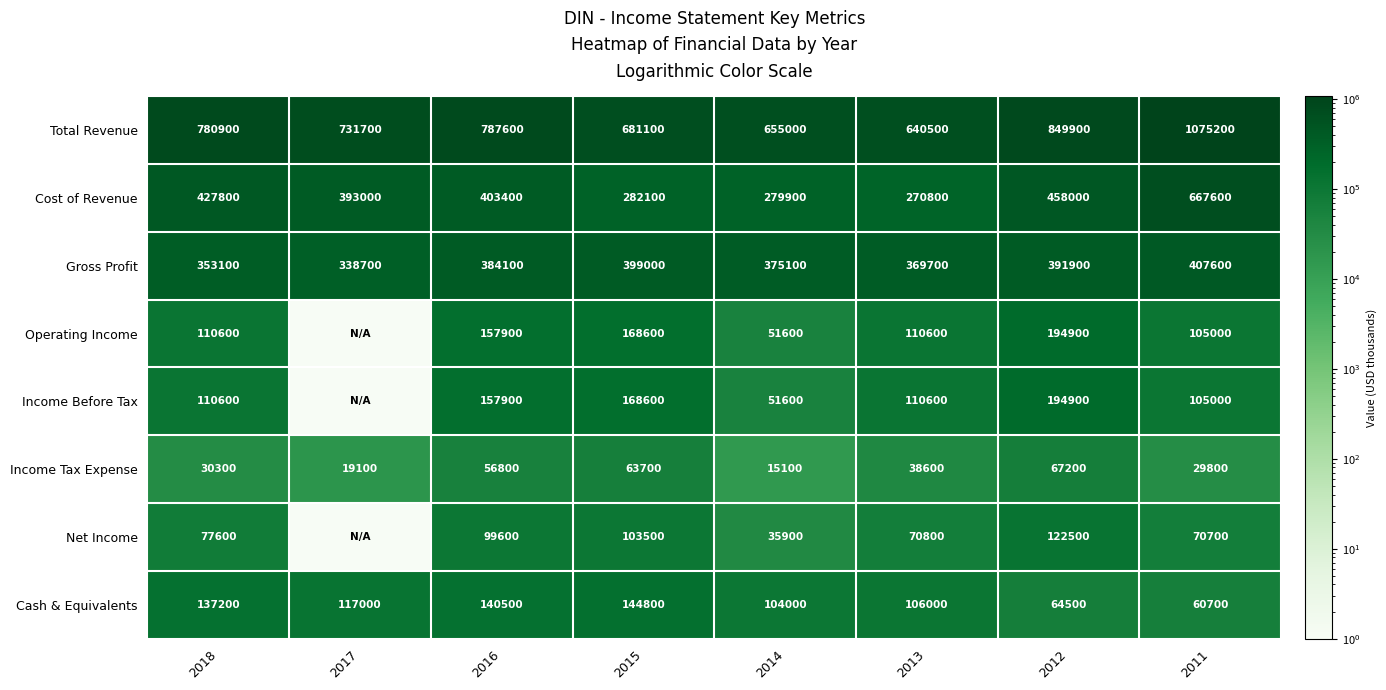

What is the sum of the Total Revenue values at 2011 and 2013?

1715700